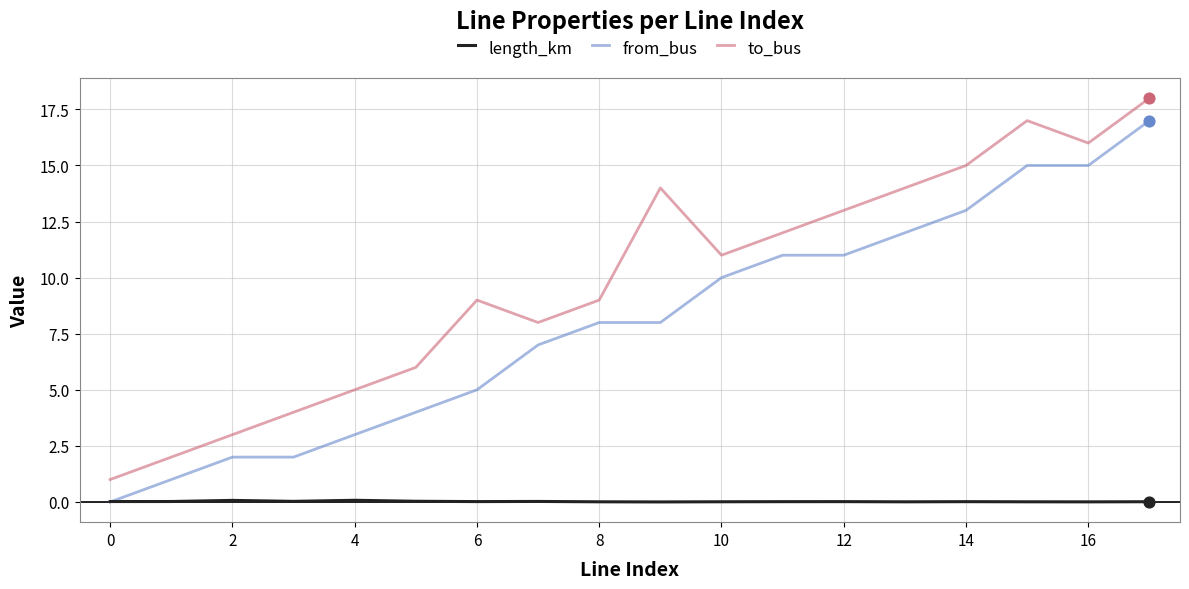

Which series has the largest total across all categories?

to_bus